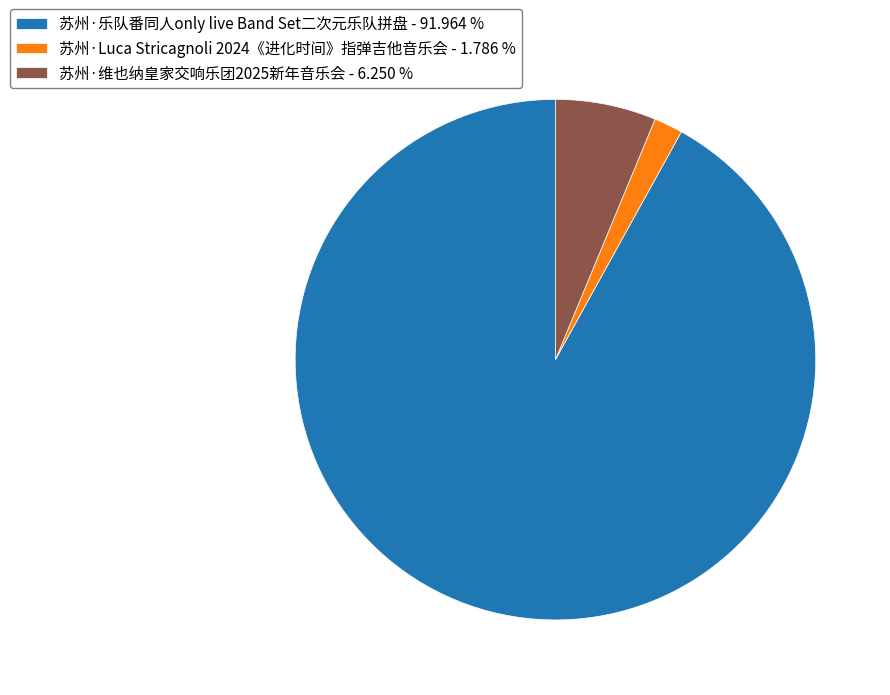

What is the ratio of the value at 苏州·Luca Stricagnoli 2024《进化时间》指弹吉他音乐会 - 1.786 % to the value at 苏州·维也纳皇家交响乐团2025新年音乐会 - 6.250 %?

0.3